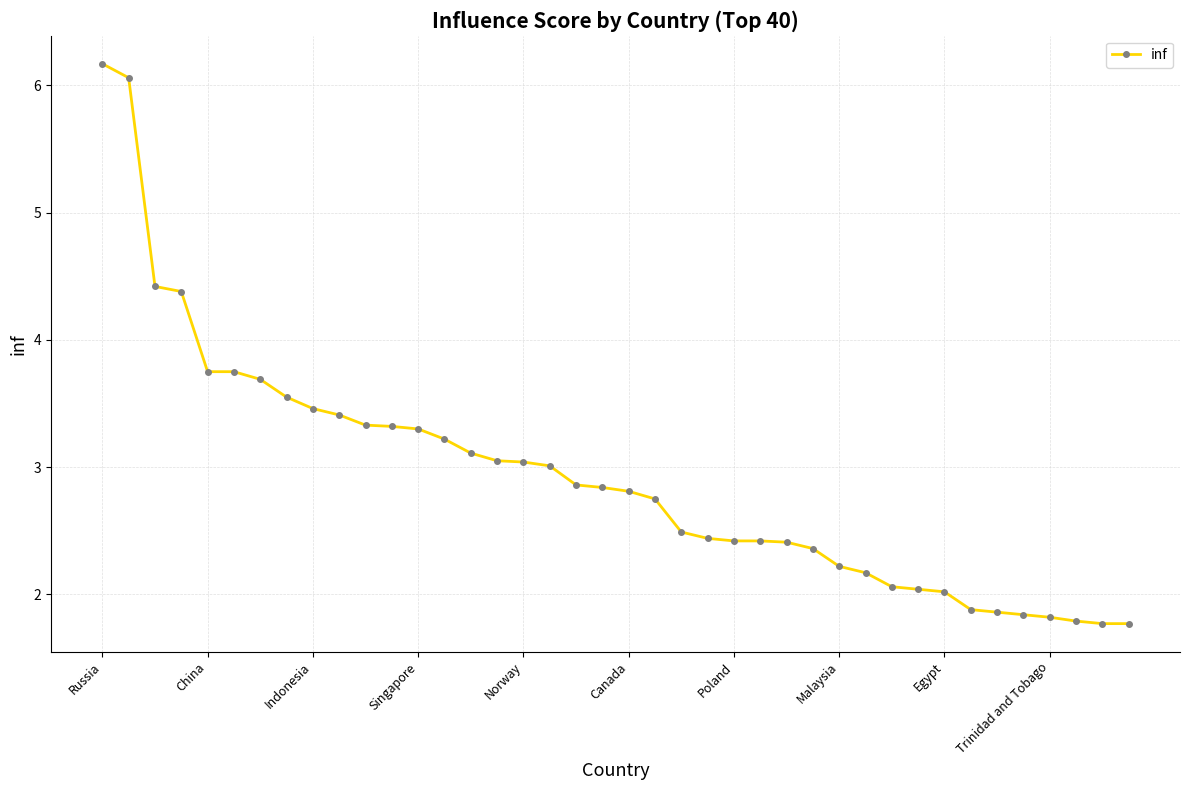

What is the minimum value shown in the chart?

1.8